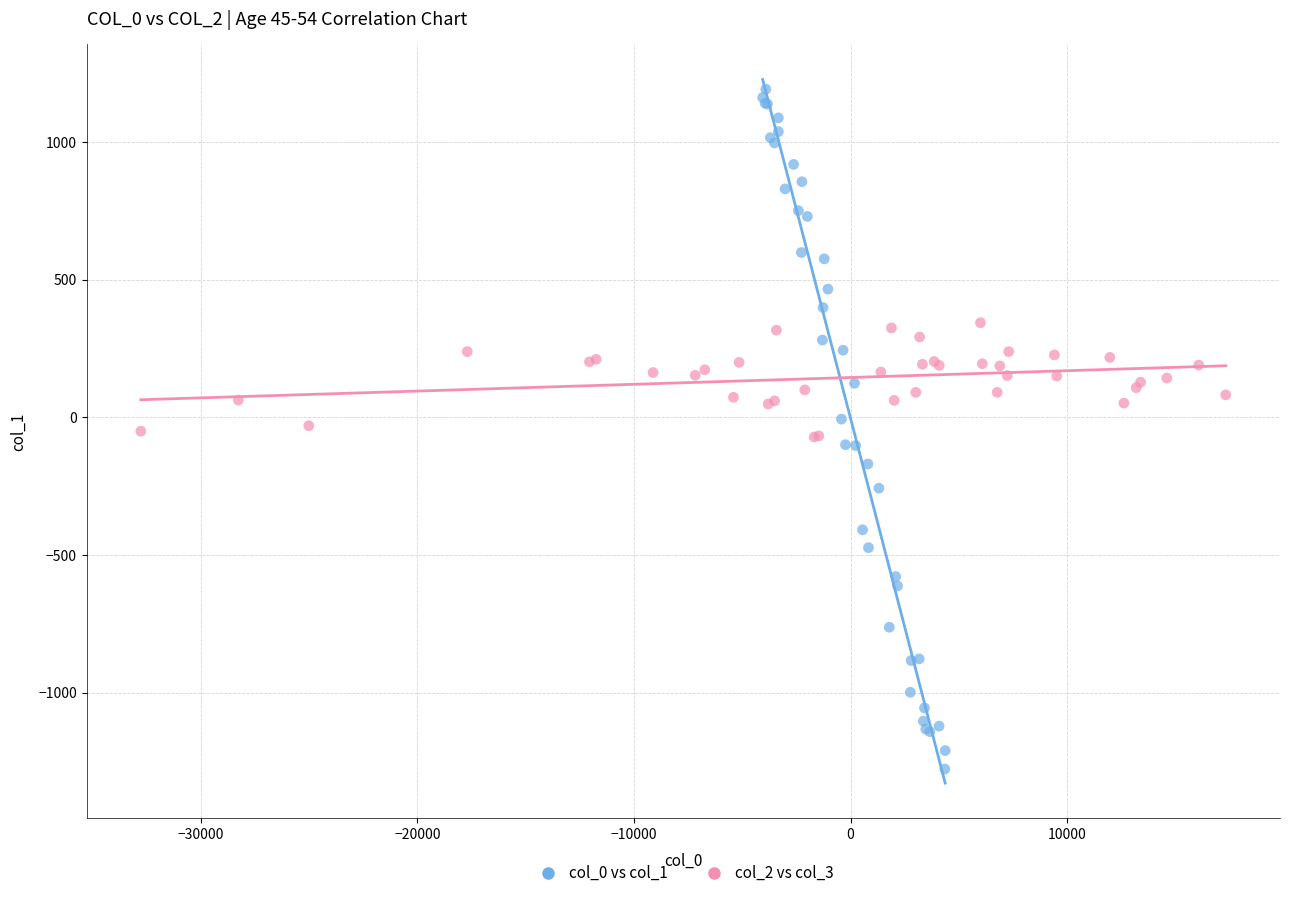

Which series has the largest Y range (max minus min)?

col_0 vs col_1